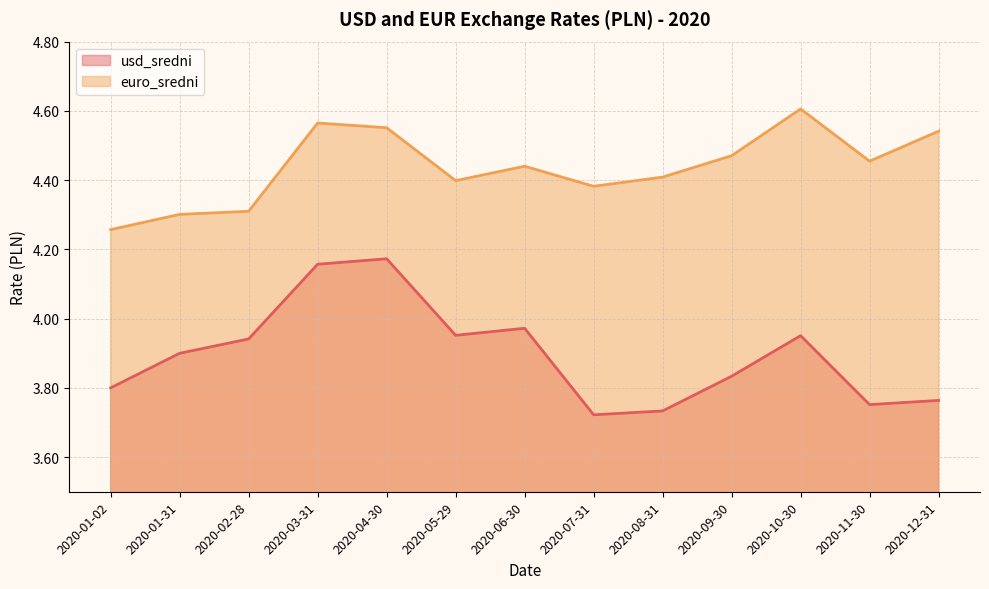

What position from the right is 2020-09-30?

4